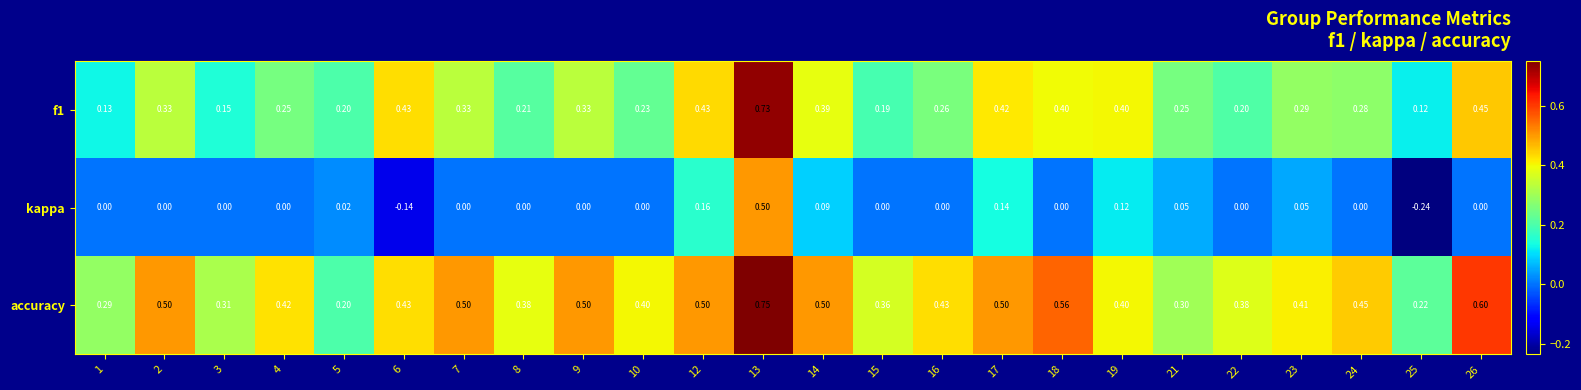

Is the value of kappa at 2 greater than the value of f1 at 6?

No